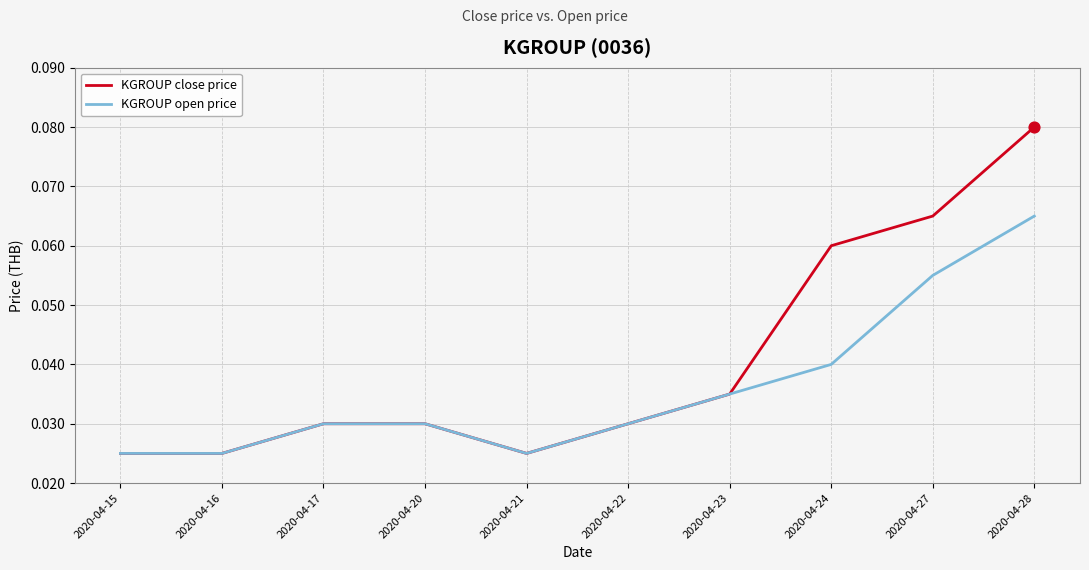

Is the value of KGROUP open price at 2020-04-28 greater than the value of KGROUP close price at 2020-04-17?

Yes